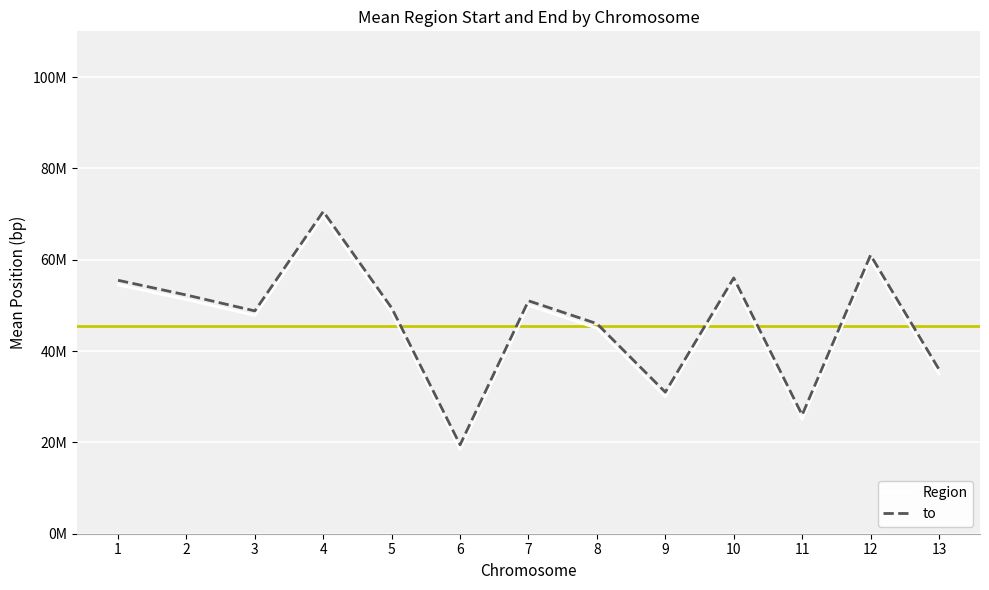

At which category is the sum across all series the highest?

4